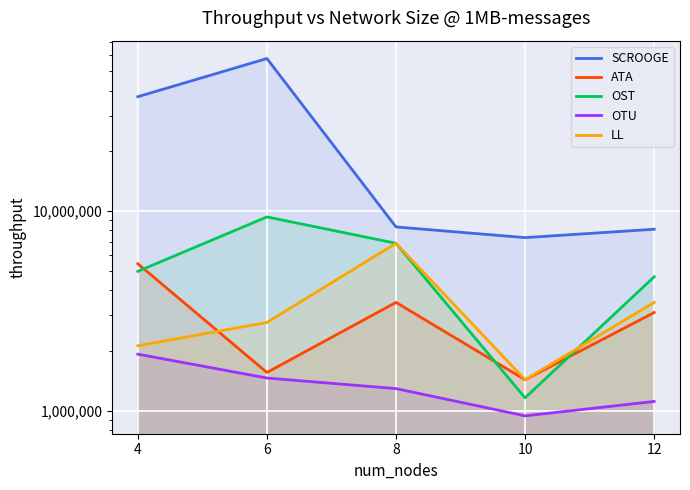

What is the difference between the maximum and minimum values in the OST series?

8170746